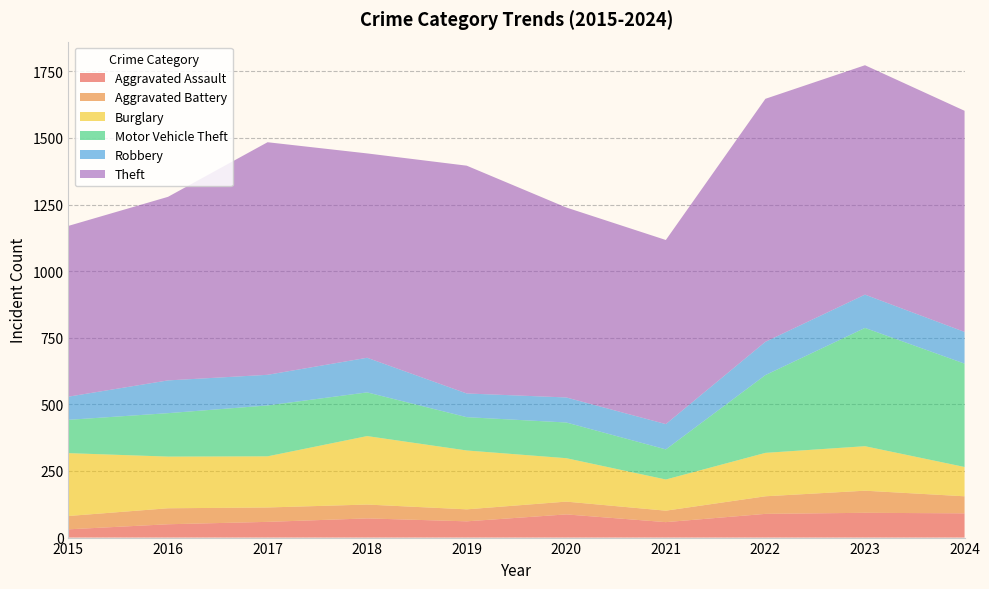

Reading left to right, extract all data points from this chart.

Aggravated Assault: 31	50	59	72	61	87	58	89	93	91
Aggravated Battery: 50	60	54	52	45	48	43	66	83	64
Burglary: 236	194	192	257	221	163	117	163	167	110
Motor Vehicle Theft: 125	163	191	164	125	134	113	292	444	388
Robbery: 87	123	115	130	89	94	95	125	125	119
Theft: 641	689	873	767	855	713	691	912	861	830